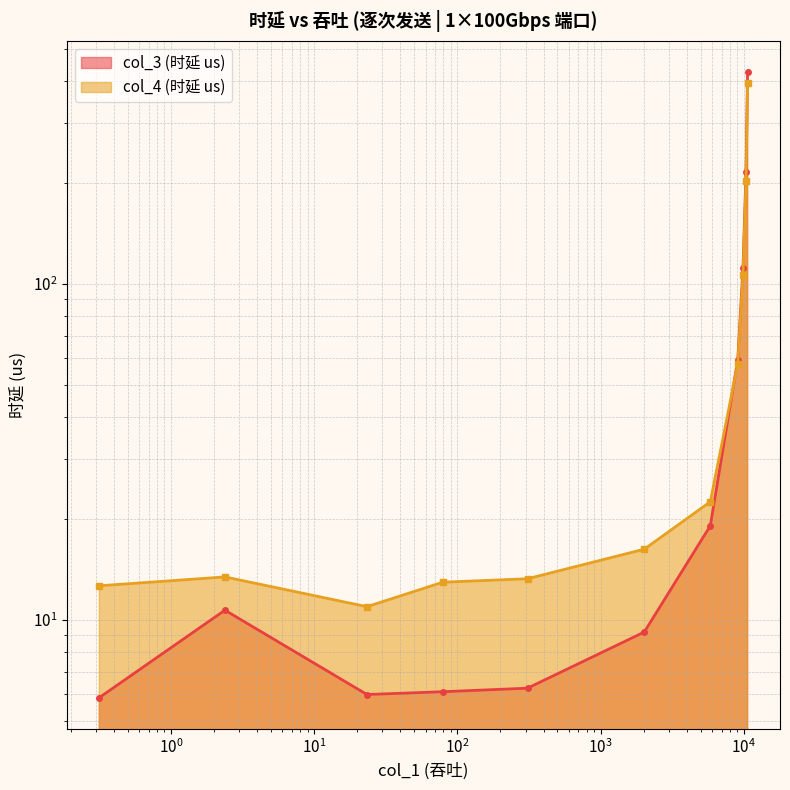

What is the maximum value for col_4?

394.6